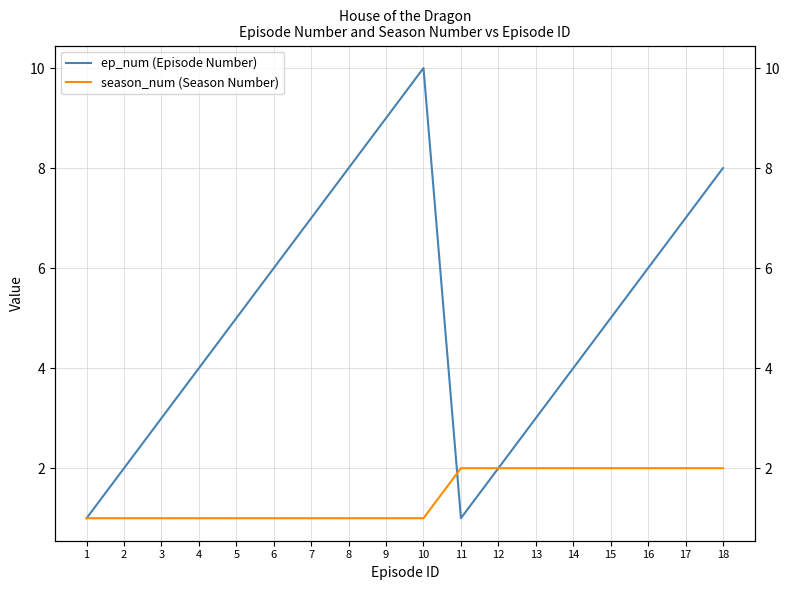

Which series ends up on top after the final intersection of ep_num (Episode Number) and season_num (Season Number)?

season_num (Season Number)